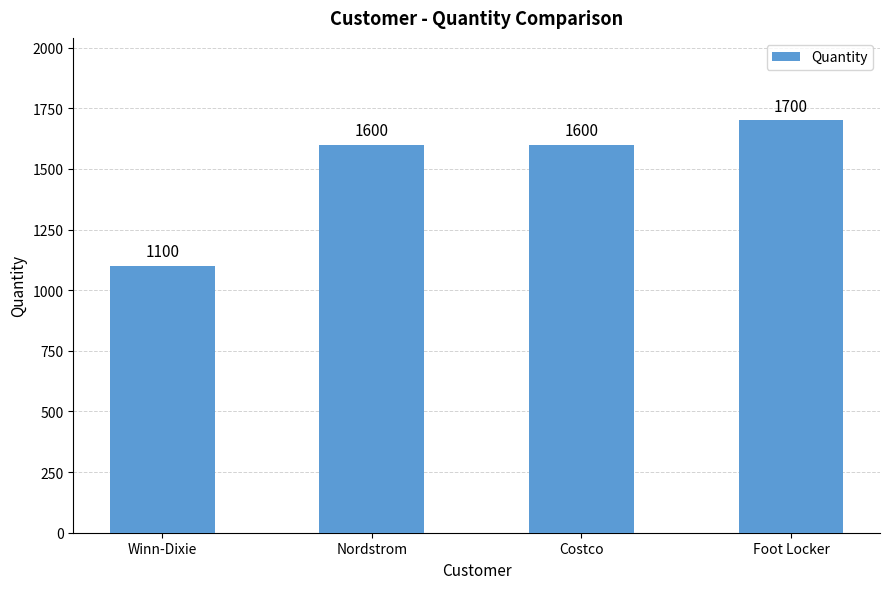

The chart shows a value of 1600 at Nordstrom. True or false?

True